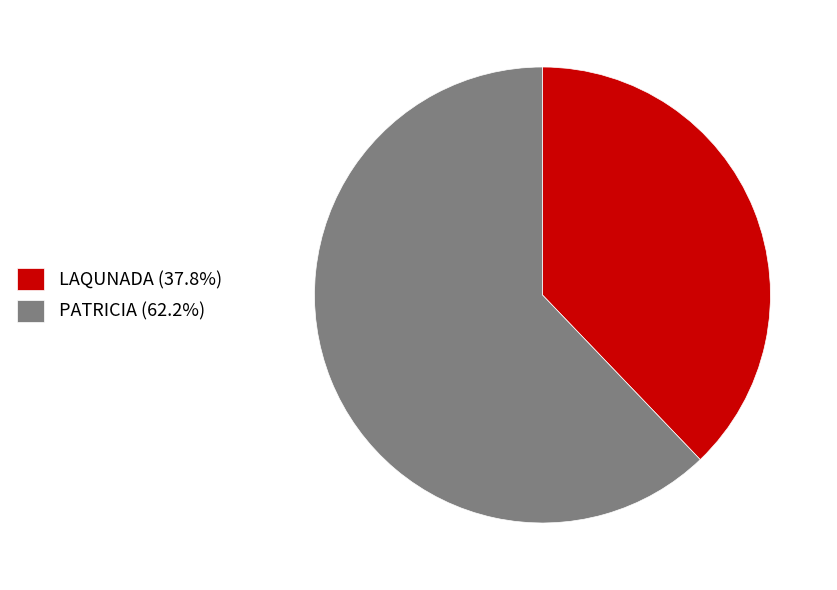

Is there any slice that represents more than half of the pie?

Yes